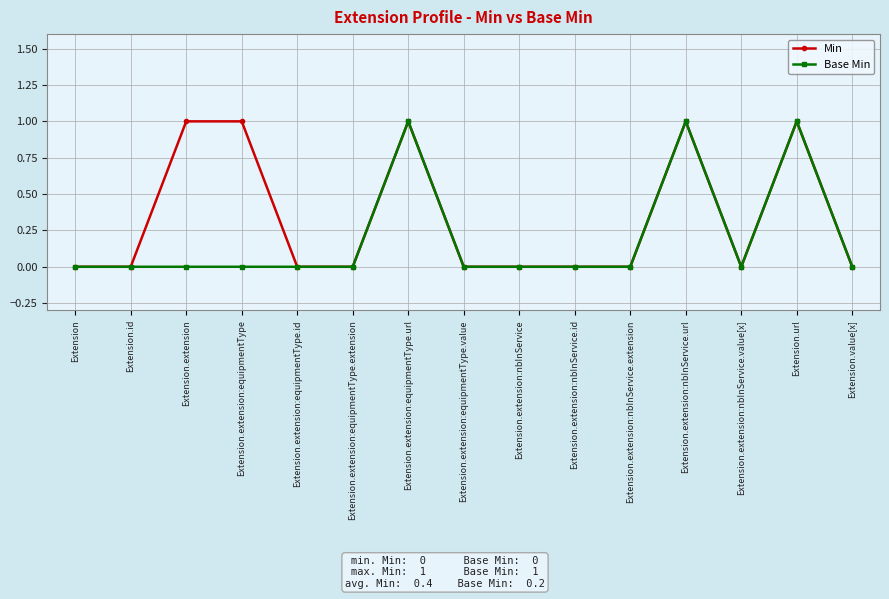

At Extension.extension:equipmentType, list the series in order from smallest to largest.

Base Min, Min